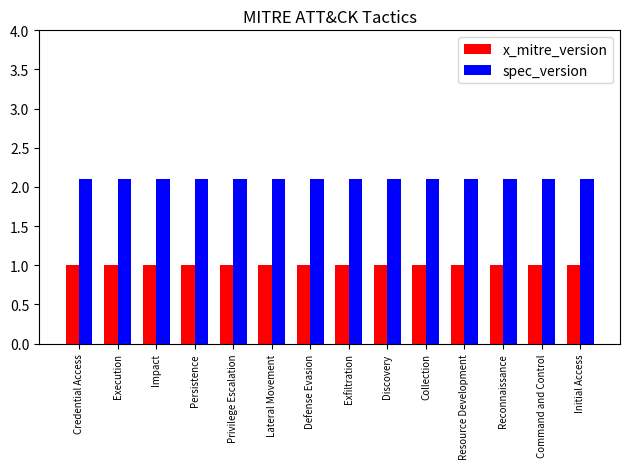

What is the maximum value shown in the chart?

2.1